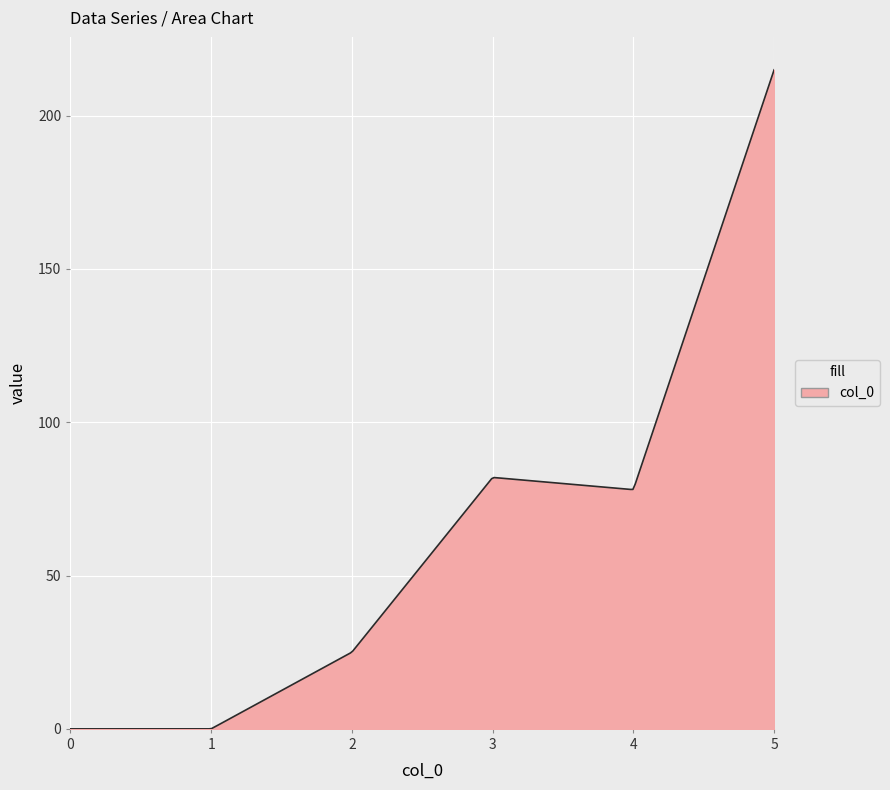

What is the maximum value shown in the chart?

214.9